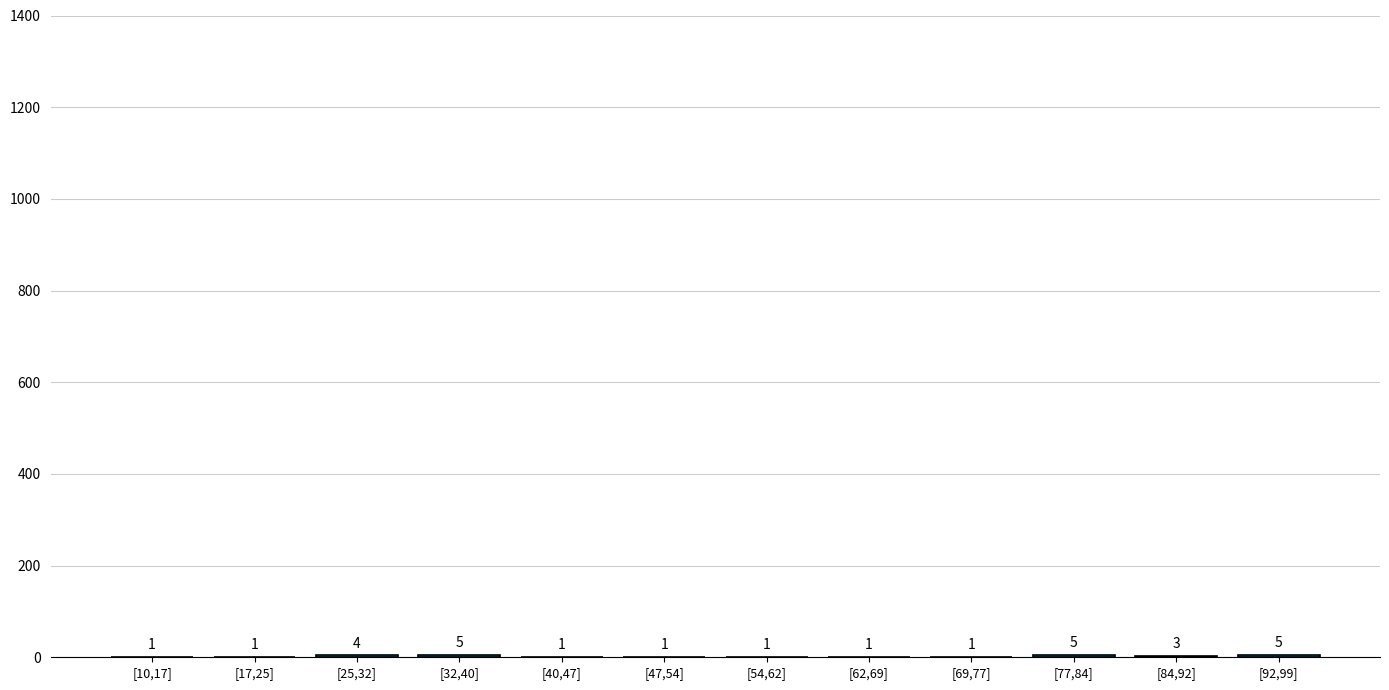

Reading left to right, transcribe all the data shown in this chart.

[10,17]=1	[17,25]=1	[25,32]=4	[32,40]=5	[40,47]=1	[47,54]=1	[54,62]=1	[62,69]=1	[69,77]=1	[77,84]=5	[84,92]=3	[92,99]=5